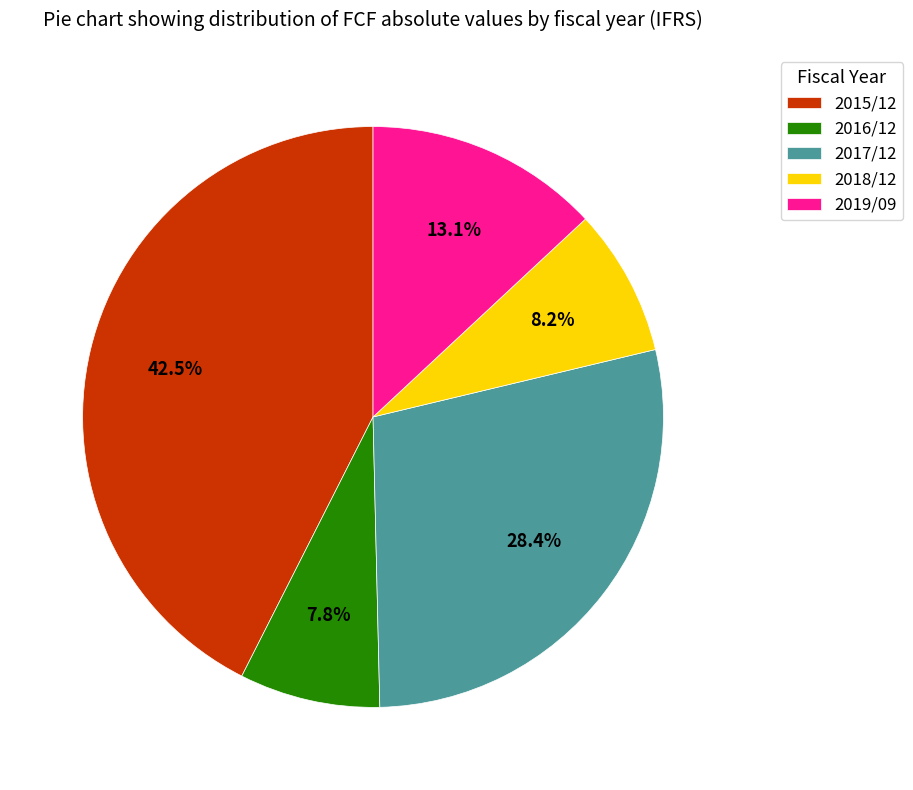

To the nearest percent, what is the average slice percentage?

20%